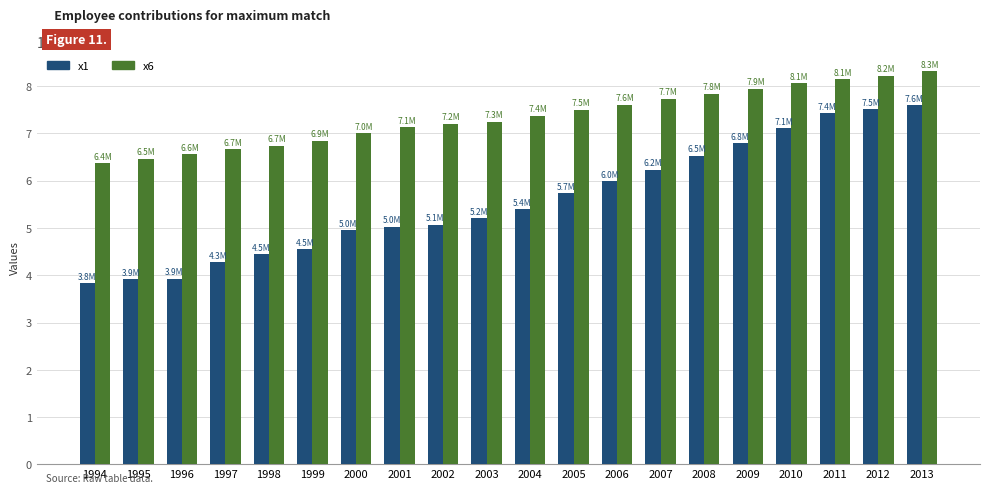

Which category has the highest value in the x6 series?

2013